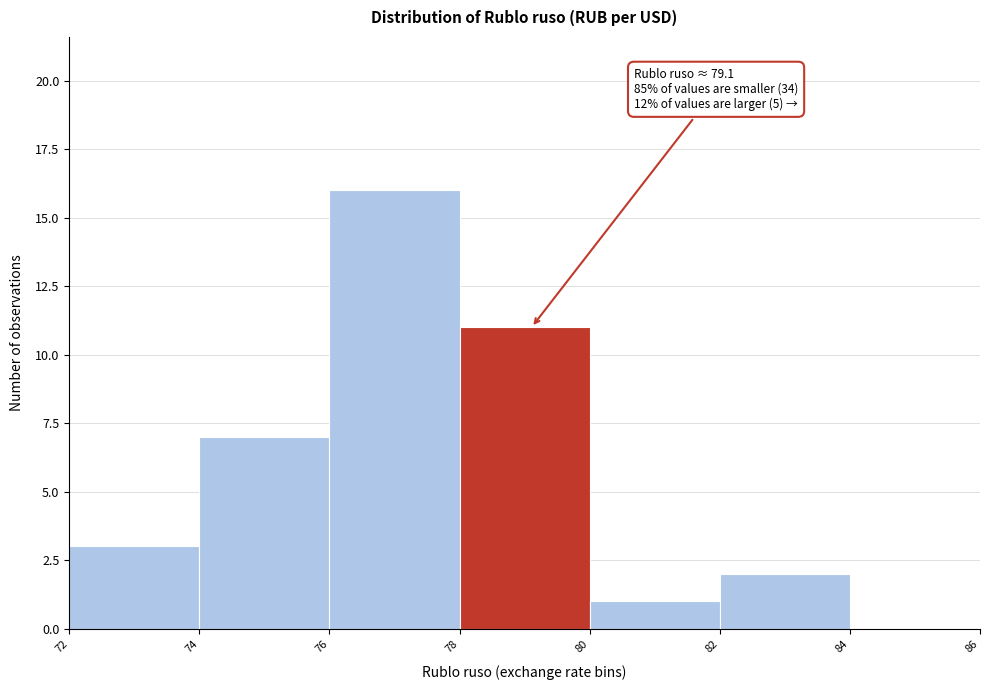

Which range on the x-axis has the tallest bar?

76 to 78